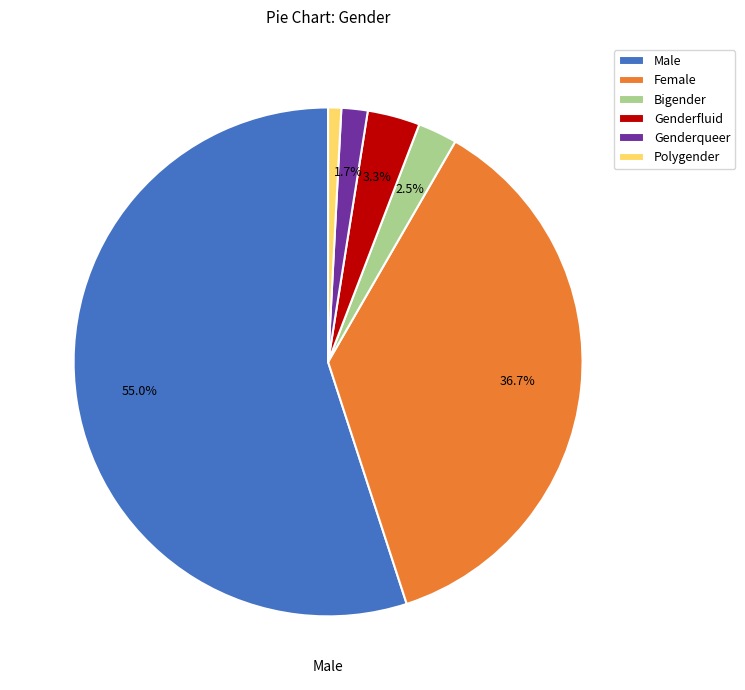

What percentage do Genderqueer and Male together represent?

56.7%